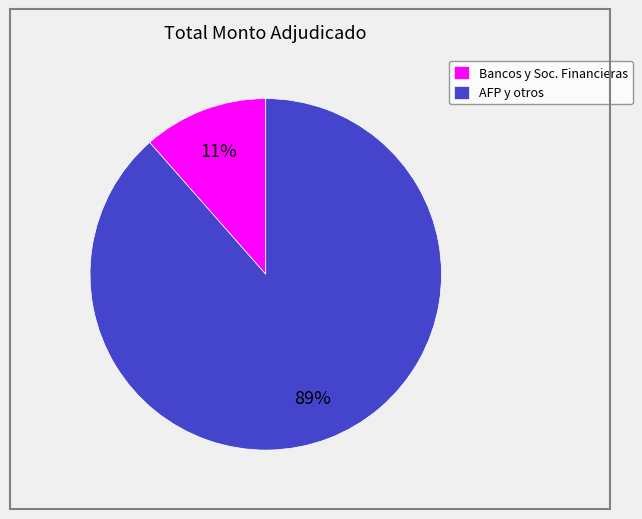

To the nearest percent, what is the average slice percentage?

50%